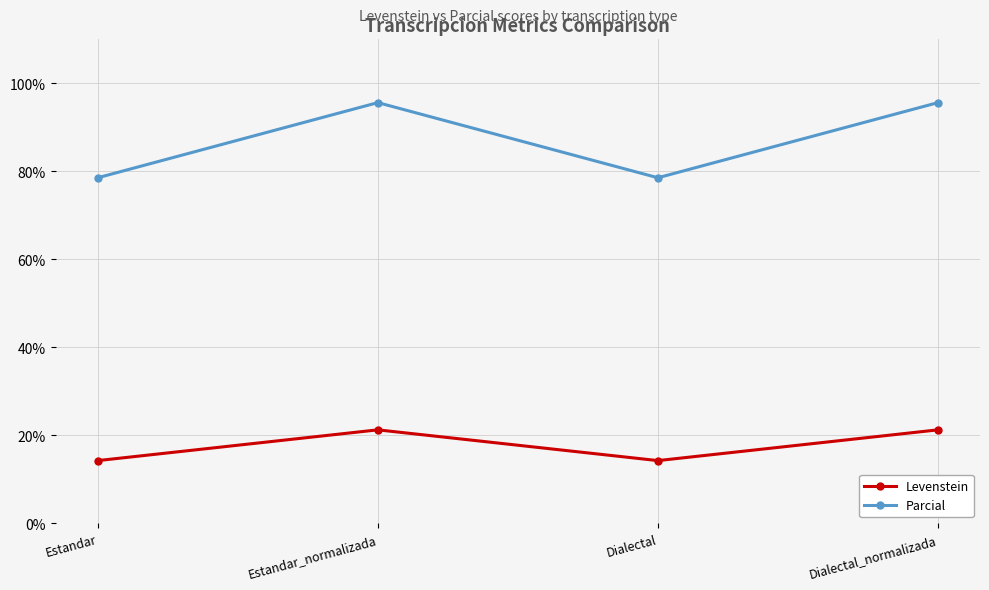

True or false: Parcial has a value of 78.6 at Dialectal.

True